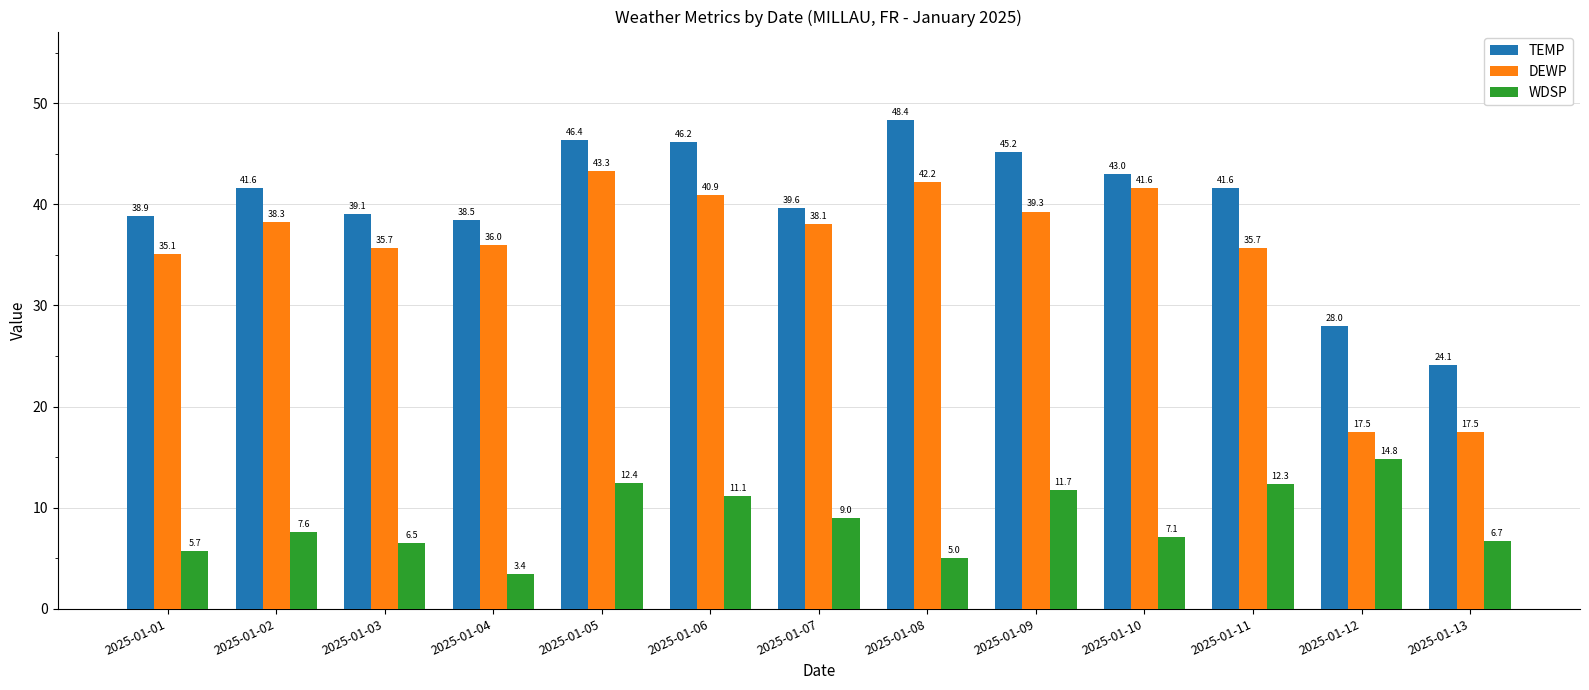

Rank the categories by WDSP value from highest to lowest.

2025-01-12, 2025-01-05, 2025-01-11, 2025-01-09, 2025-01-06, 2025-01-07, 2025-01-02, 2025-01-10, 2025-01-13, 2025-01-03, 2025-01-01, 2025-01-08, 2025-01-04